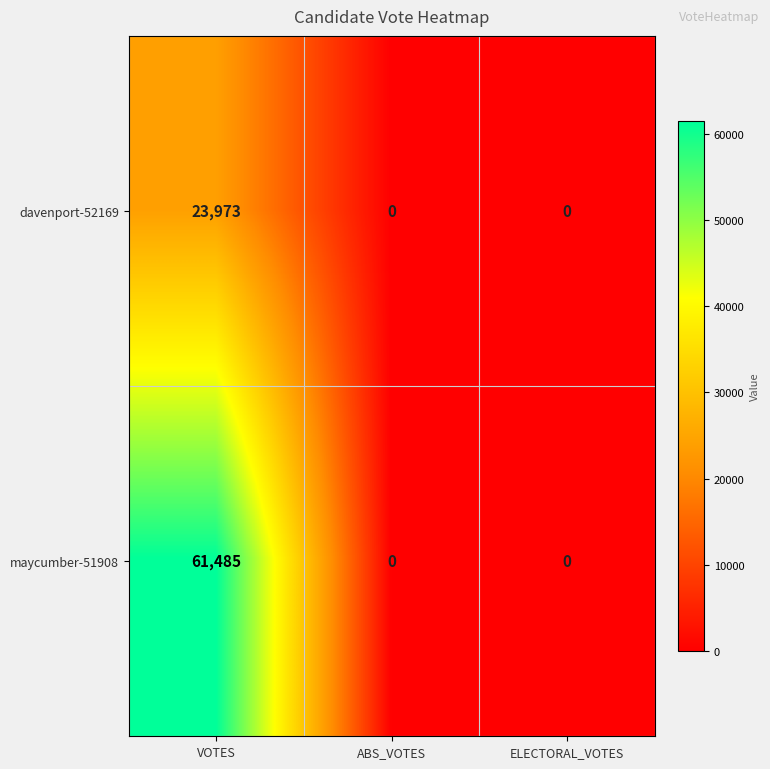

True or false: davenport-52169 has a value of 23973 at VOTES.

True